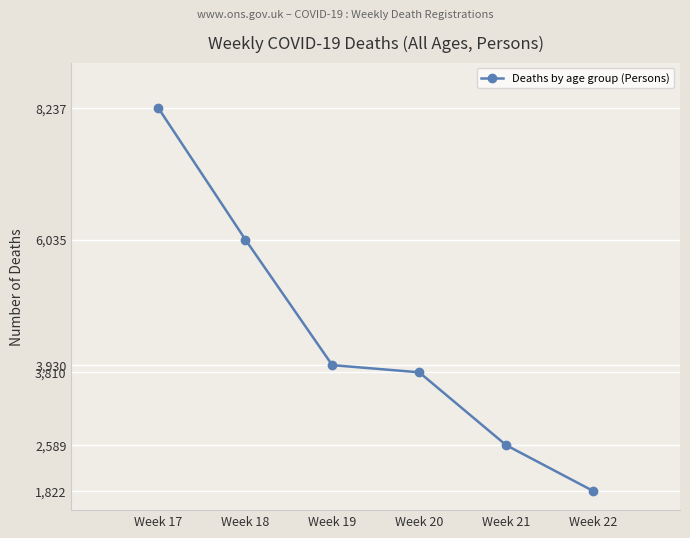

Reading left to right, transcribe all the data shown in this chart.

8237	6035	3930	3810	2589	1822